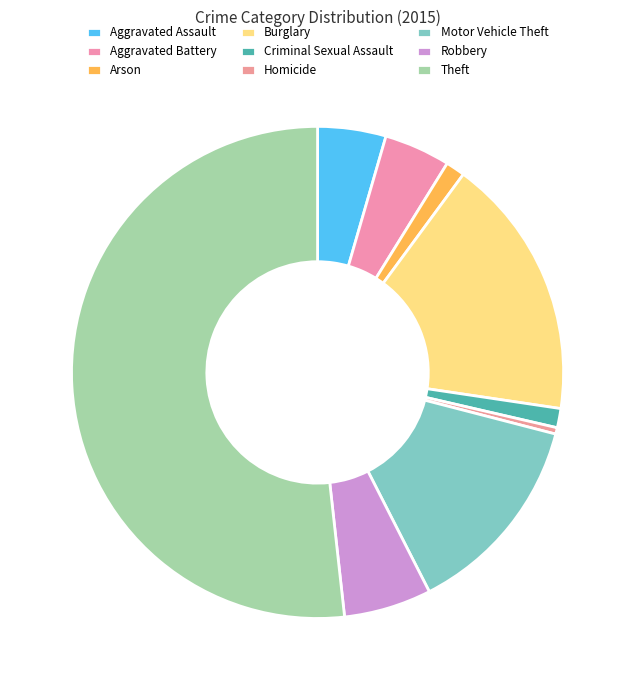

What percentage is the Aggravated Battery slice, to the nearest percent?

4%